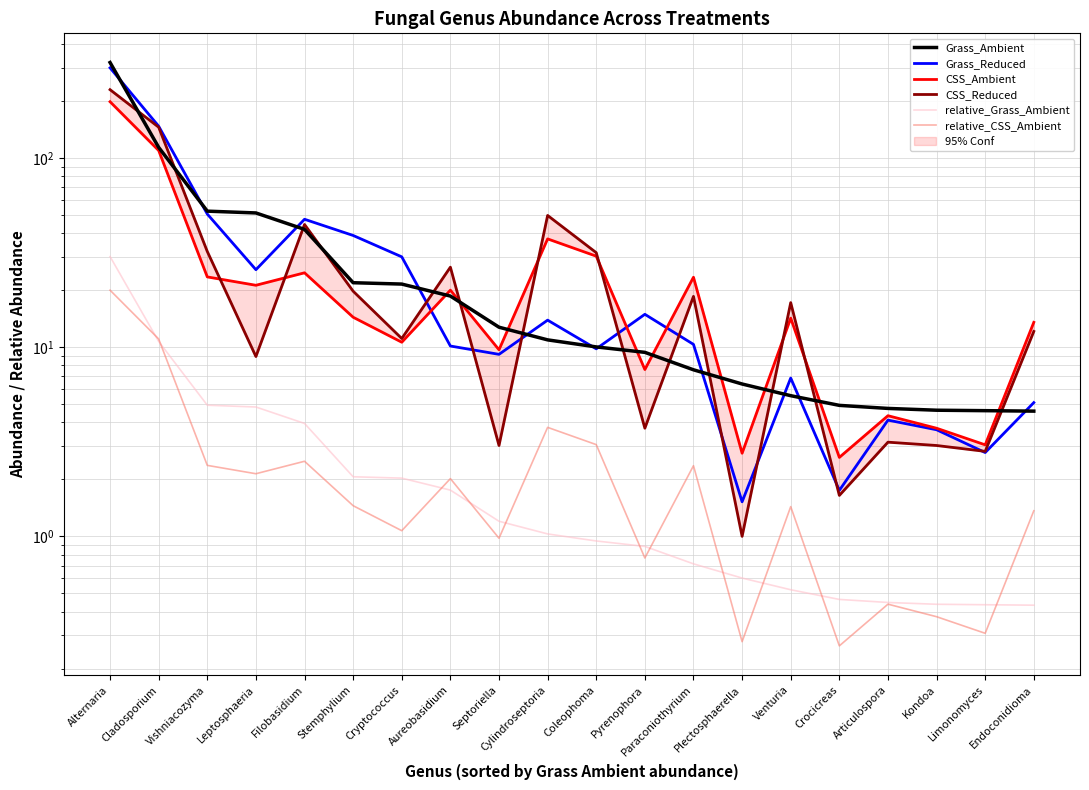

Reading left to right, transcribe all the data shown in this chart.

Grass_Ambient: 319.2	113.6	52.3	51.2	41.9	21.9	21.5	18.6	12.7	10.9	10.0	9.4	7.6	6.4	5.5	4.9	4.7	4.6	4.6	4.6
Grass_Reduced: 299.2	147.0	50.5	25.7	47.4	38.9	30.0	10.1	9.2	13.9	9.8	14.9	10.3	1.5	6.9	1.8	4.1	3.7	2.8	5.1
CSS_Ambient: 198.1	109.4	23.5	21.2	24.7	14.4	10.6	20.0	9.7	37.3	30.2	7.6	23.4	2.8	14.2	2.6	4.3	3.7	3.0	13.5
CSS_Reduced: 229.4	145.3	32.0	8.9	44.5	19.8	11.1	26.5	3.0	49.6	31.6	3.7	18.5	1.0	17.2	1.6	3.1	3.0	2.8	12.1
relative_Grass_Ambient: 30.1	10.7	4.9	4.8	4.0	2.1	2.0	1.8	1.2	1.0	0.9	0.9	0.7	0.6	0.5	0.5	0.4	0.4	0.4	0.4
relative_CSS_Ambient: 20.0	11.0	2.4	2.1	2.5	1.5	1.1	2.0	1.0	3.8	3.1	0.8	2.4	0.3	1.4	0.3	0.4	0.4	0.3	1.4